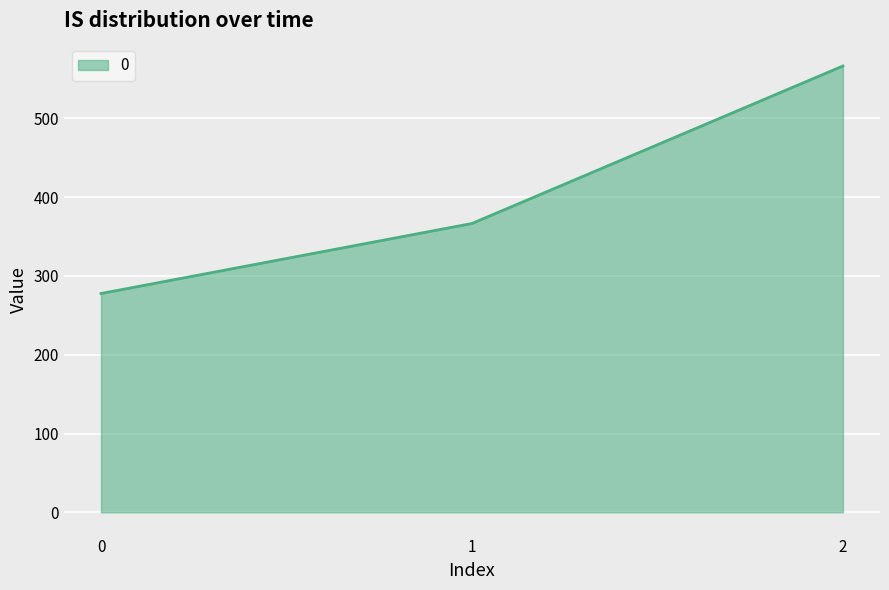

Approximately how many times larger is the value at 0 compared to 2?

0.5